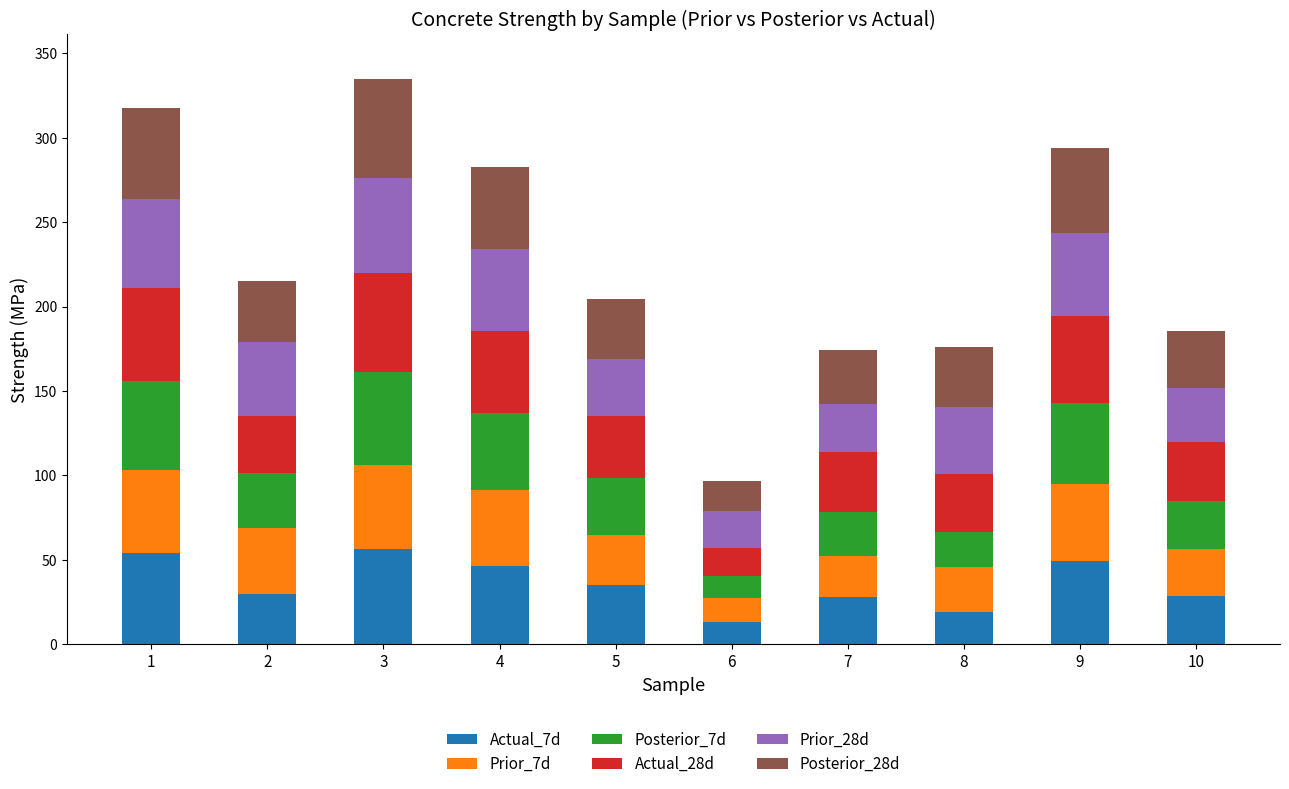

What is the lowest value of the Actual_7d series?

13.3